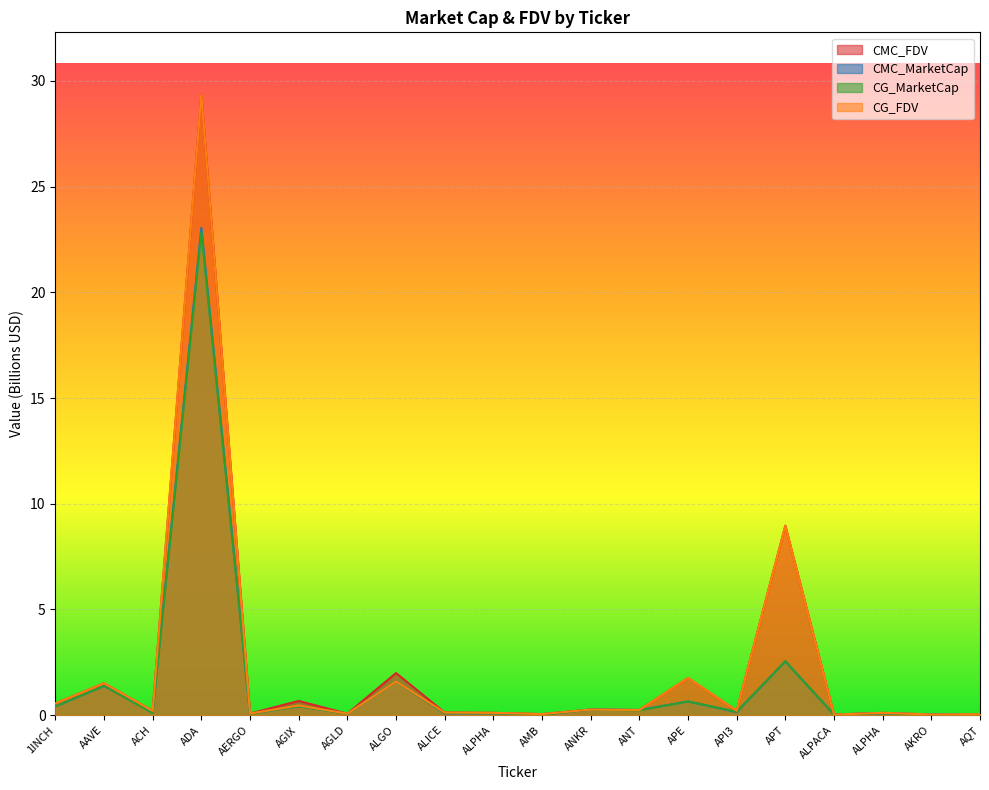

How many distinct data groups are displayed?

4